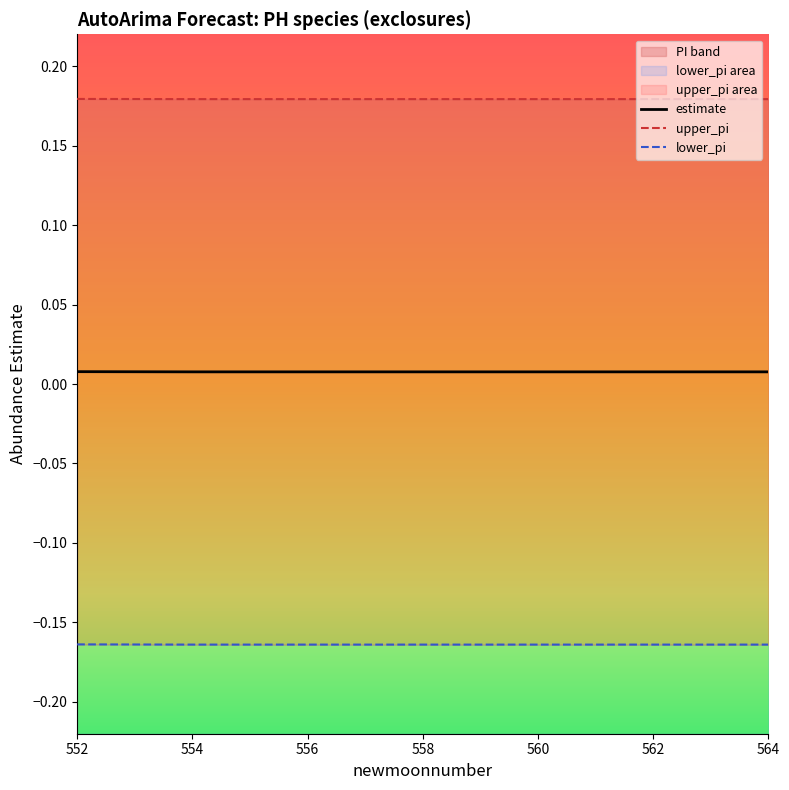

Which series has the largest total across all categories?

upper_pi